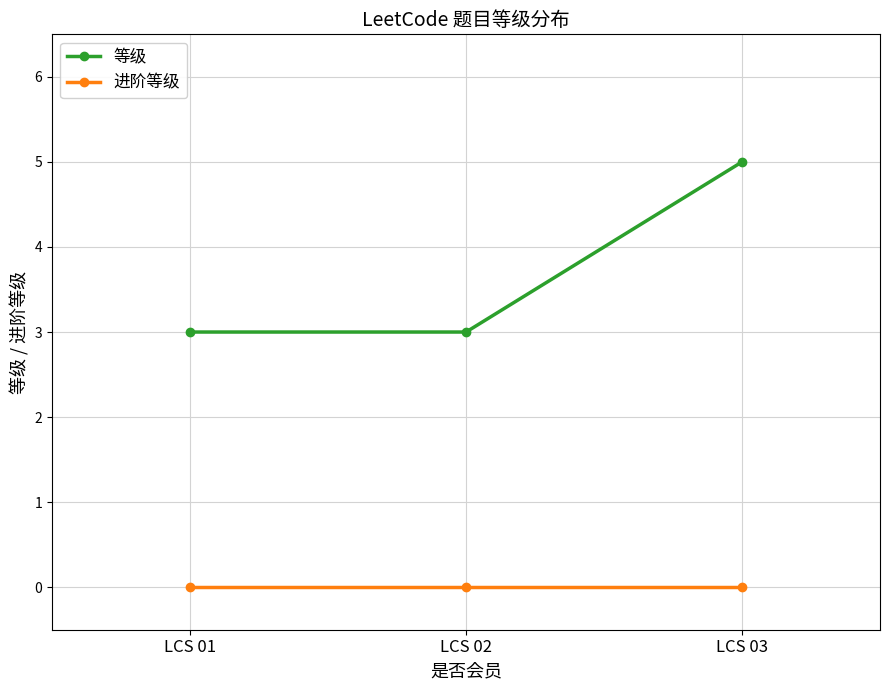

How many series are shown in this chart?

2